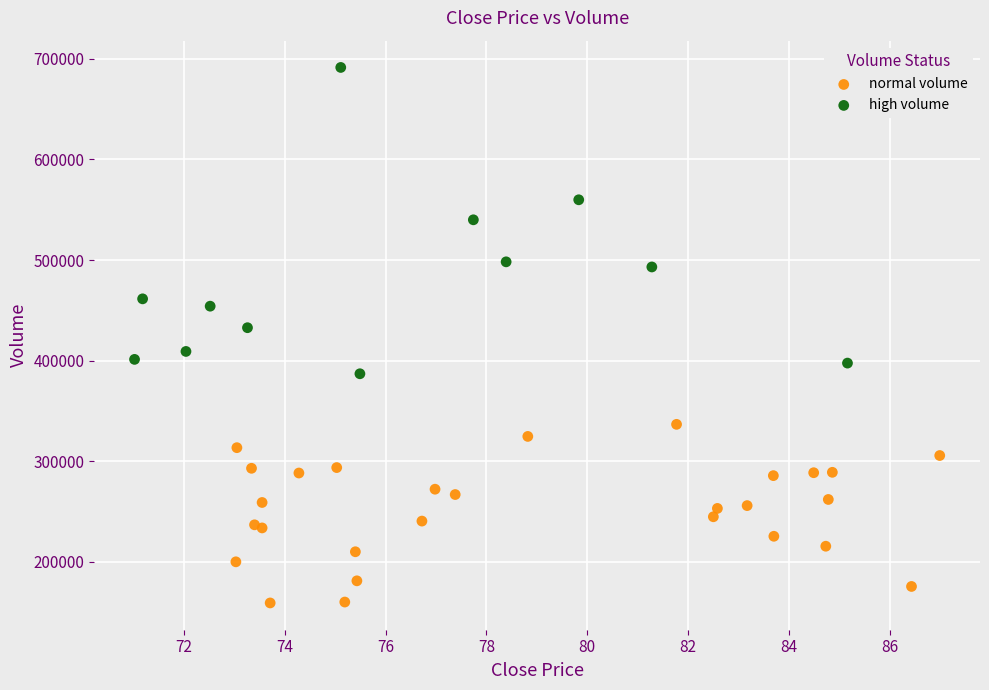

What are all the series names shown in the legend?

normal volume, high volume